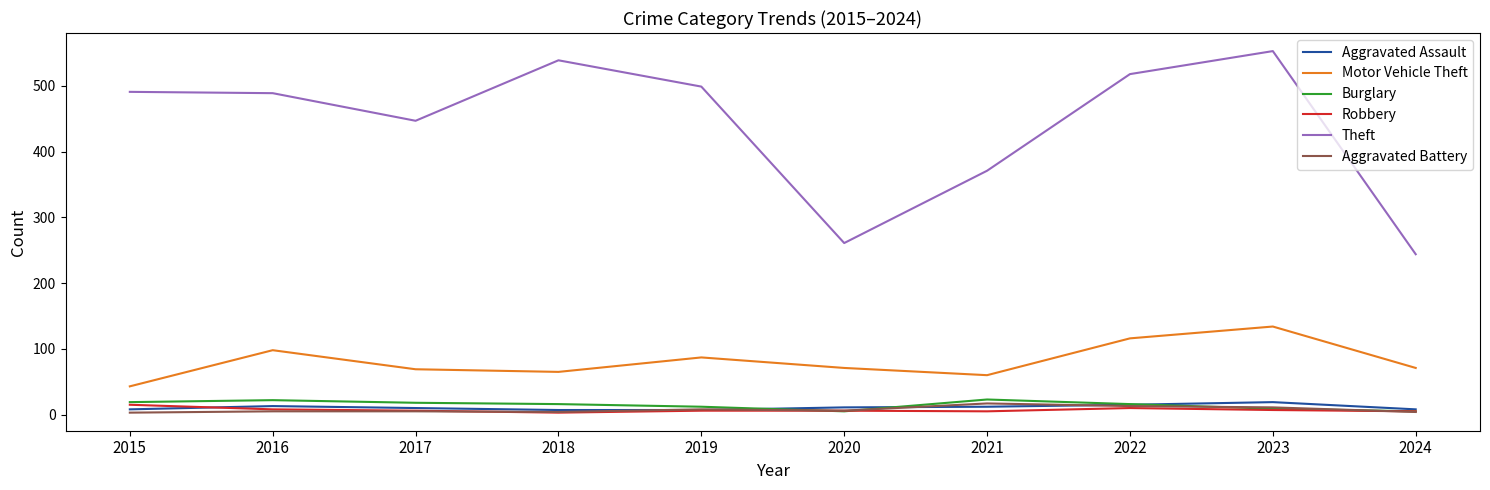

What is the difference between the Aggravated Assault values at 2020 and 2022?

4